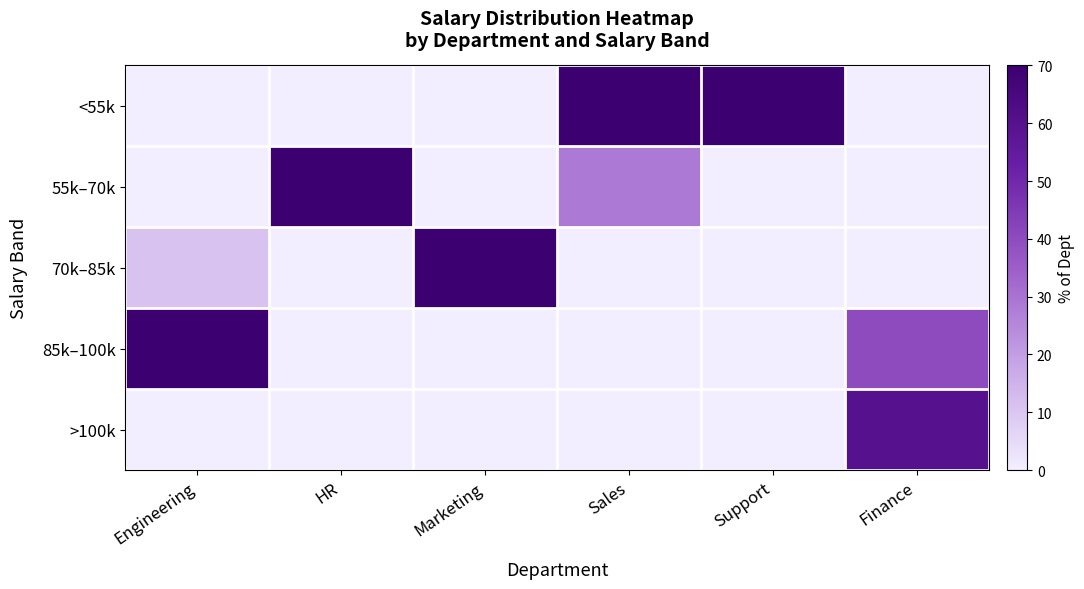

Which series has the largest total across all categories?

<55k